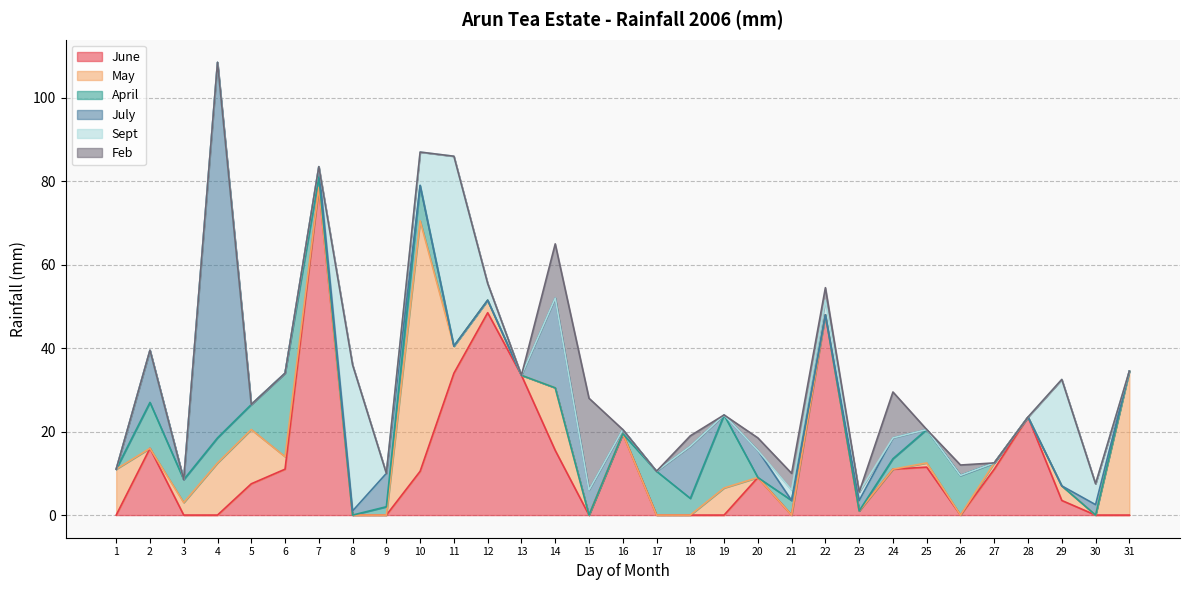

Reading left to right, extract all data points from this chart.

June: 0.0	16.0	0.0	0.0	7.5	11.0	78.5	0.0	0.0	10.5	34.0	48.5	33.5	15.5	0.0	19.5	0.0	0.0	0.0	9.0	0.0	48.0	1.0	11.0	11.5	0.0	11.0	23.5	3.5	0.0	0.0
May: 11.0	0.0	3.0	12.5	13.0	3.0	0.0	0.0	0.0	60.0	6.5	3.0	0.0	15.0	0.0	0.0	0.0	0.0	6.5	0.0	0.0	0.0	0.0	0.0	1.0	0.0	1.5	0.0	3.5	0.0	34.5
April: 0.0	11.0	5.5	6.0	6.0	20.0	2.5	0.0	2.0	8.5	0.0	0.0	0.0	0.0	0.0	0.0	10.5	4.0	17.5	0.0	3.5	0.0	0.0	2.5	8.0	9.5	0.0	0.0	0.0	0.0	0.0
July: 0.0	12.5	0.0	90.0	0.0	0.0	2.5	1.0	8.0	0.0	0.0	0.0	0.0	21.5	6.0	1.0	0.0	12.5	0.0	6.5	0.0	0.0	2.5	5.0	0.0	0.0	0.0	0.0	0.0	2.5	0.0
Sept: 0.0	0.0	0.0	0.0	0.0	0.0	0.0	35.0	0.0	8.0	45.5	4.0	0.0	0.0	0.0	0.0	0.0	0.0	0.0	0.0	2.5	3.5	2.0	0.0	0.0	0.0	0.0	0.0	25.5	5.0	0.0
Feb: 0.0	0.0	0.0	0.0	0.0	0.0	0.0	0.0	0.0	0.0	0.0	0.0	0.0	13.0	22.0	0.0	0.0	2.5	0.0	3.0	4.0	3.0	0.0	11.0	0.0	2.5	0.0	0.0	0.0	0.0	0.0